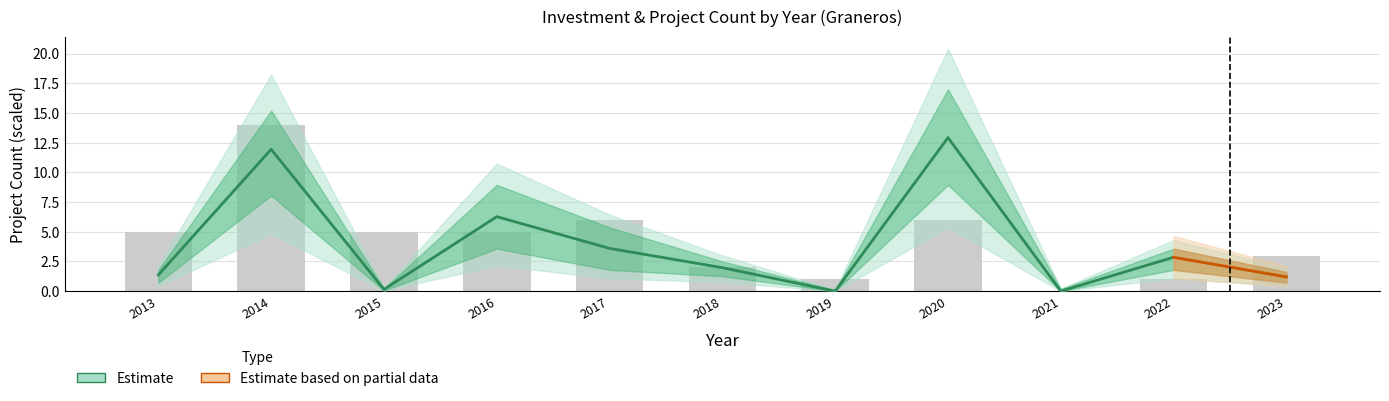

Rank the categories by value from highest to lowest.

2014, 2017, 2020, 2013, 2015, 2016, 2023, 2018, 2019, 2022, 2021